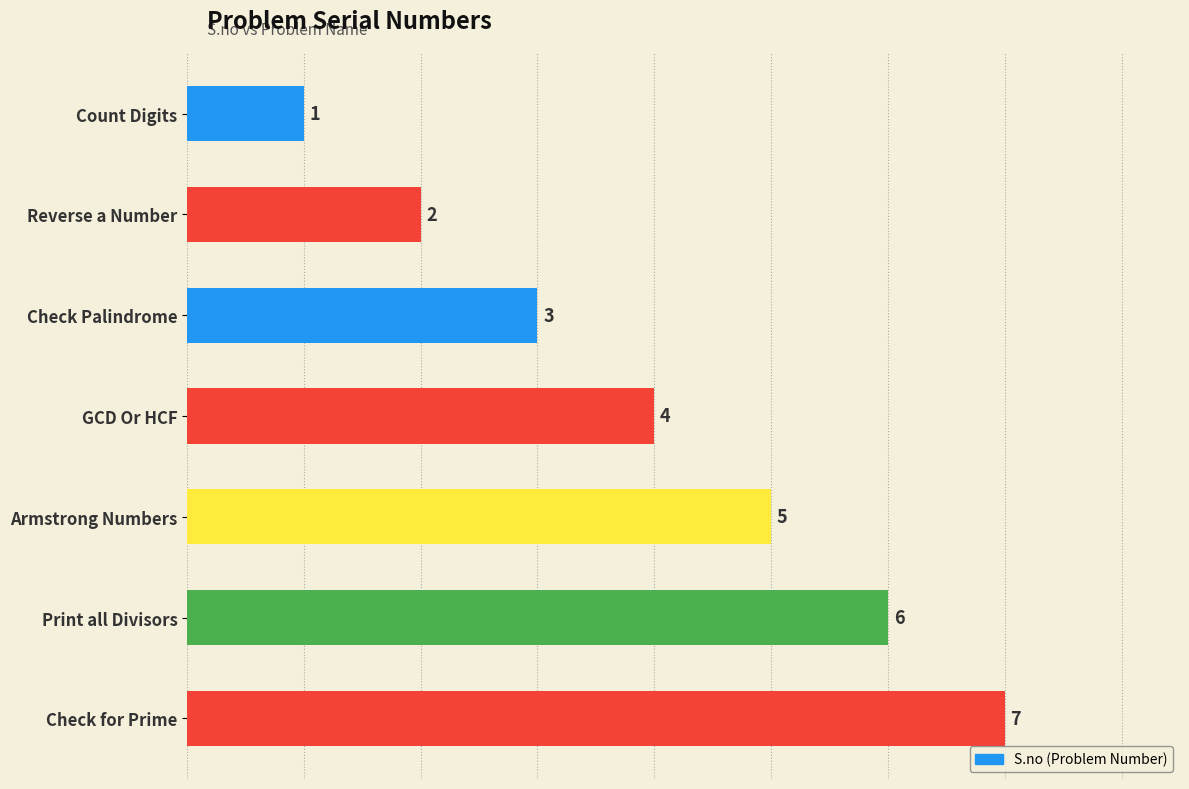

The value at GCD Or HCF is 4. True or false?

True